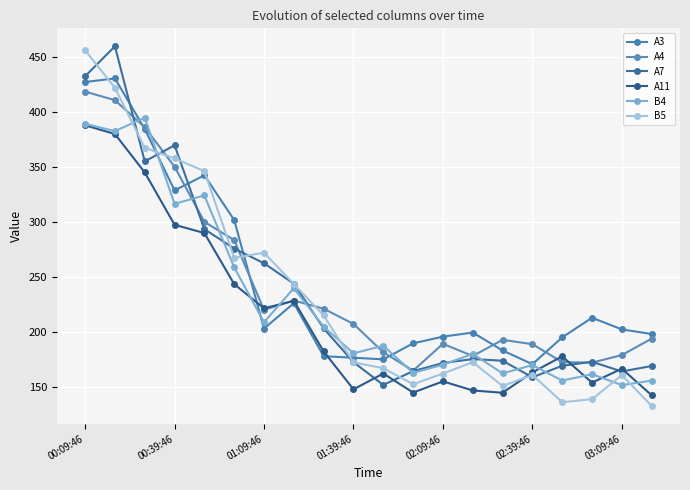

Where does the B4 series first go above 187?

00:09:46